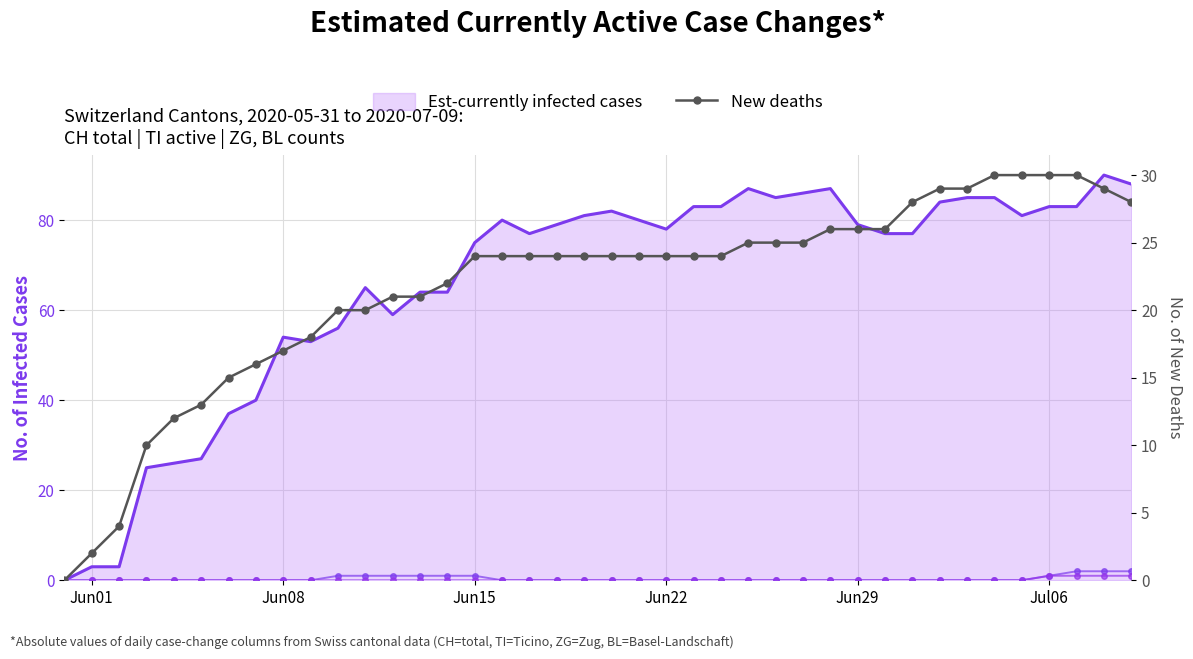

At which category does the chart reach its minimum across all series?

Jun01